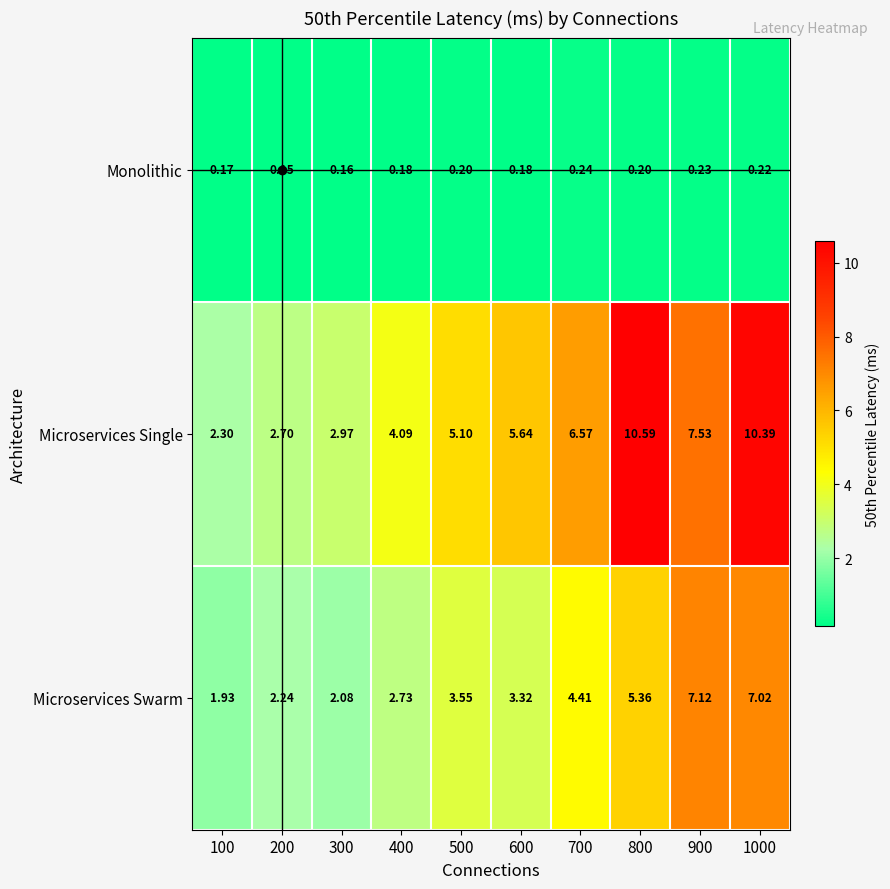

List the series in order of their peak value, highest first.

Microservices Single, Microservices Swarm, Monolithic